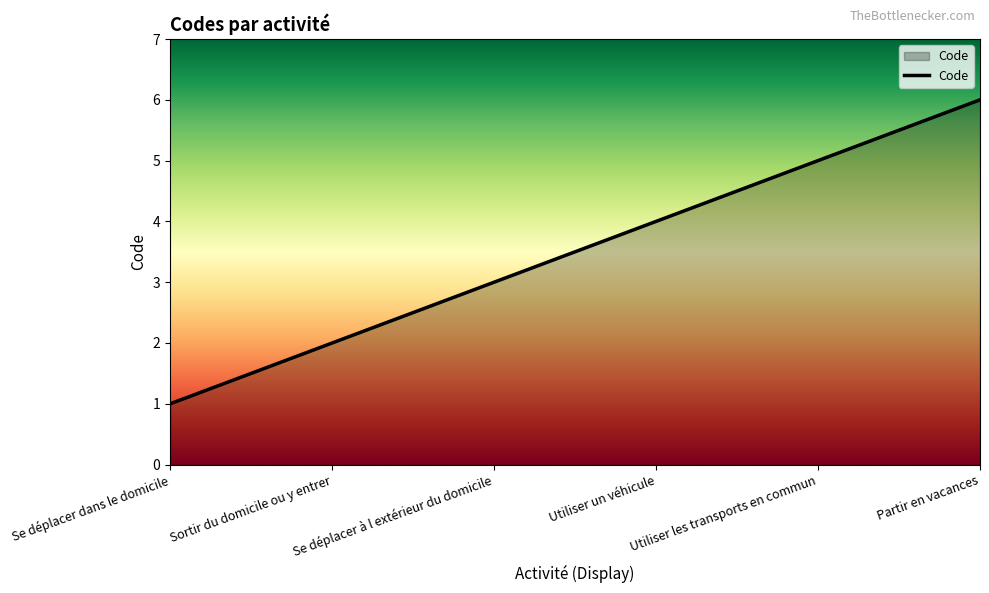

Reading left to right, extract all data points from this chart.

Se déplacer dans le domicile=1	Sortir du domicile ou y entrer=2	Se déplacer à l extérieur du domicile=3	Utiliser un véhicule=4	Utiliser les transports en commun=5	Partir en vacances=6